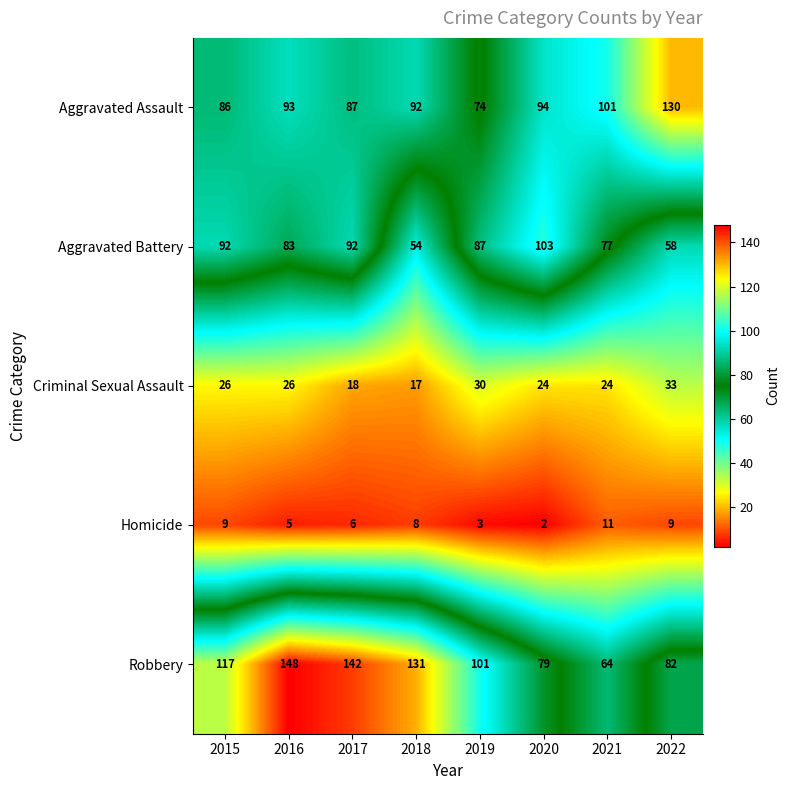

Which series has the largest total across all categories?

Robbery